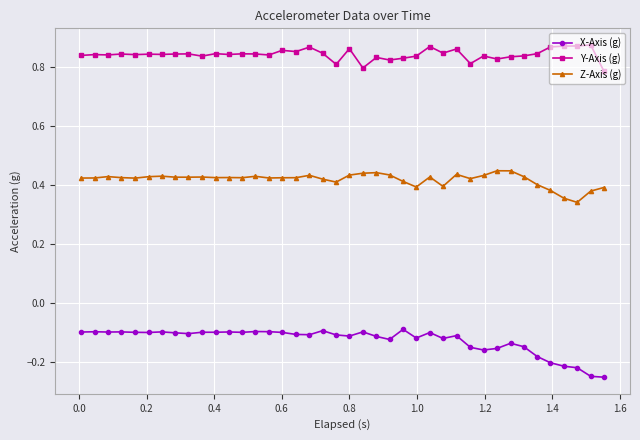

Rank the series by their average value, from highest to lowest.

Y-Axis (g), Z-Axis (g), X-Axis (g)